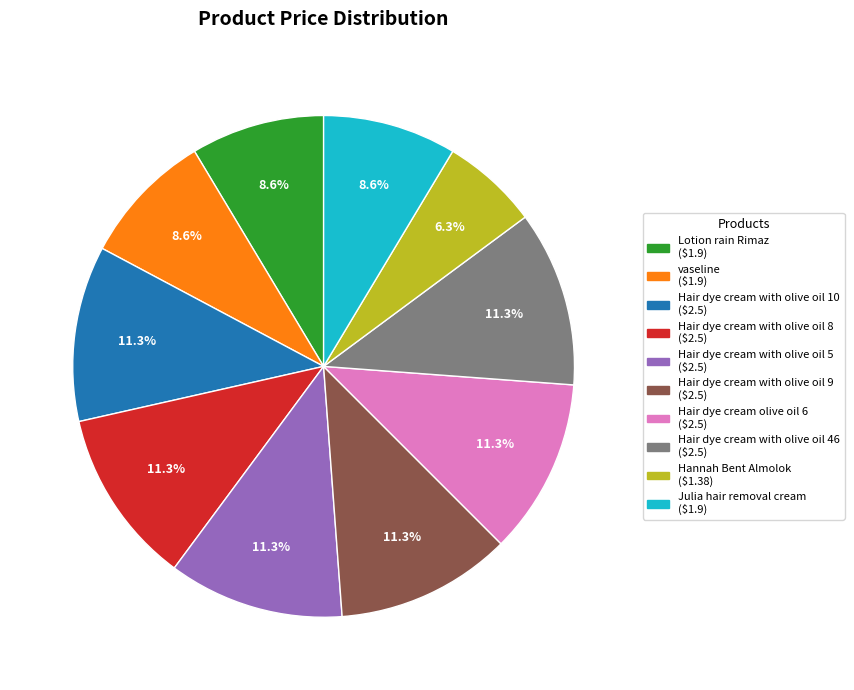

Does vaseline account for over 50% of the chart?

No